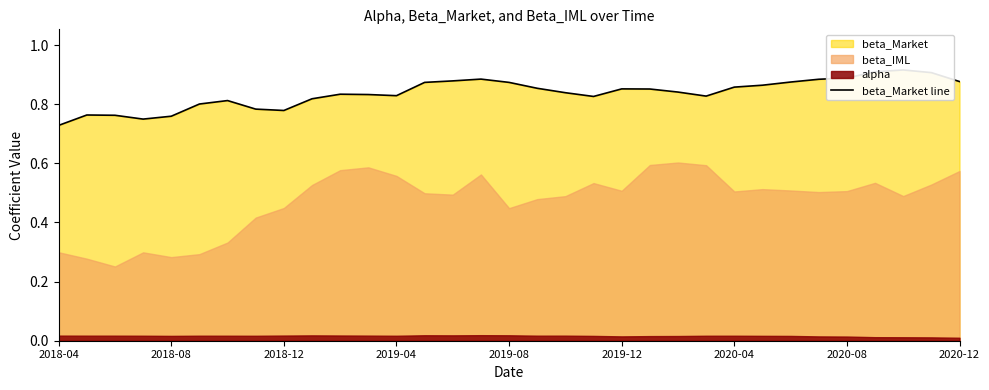

What is the sum of the values at 14 and 24?

1.7